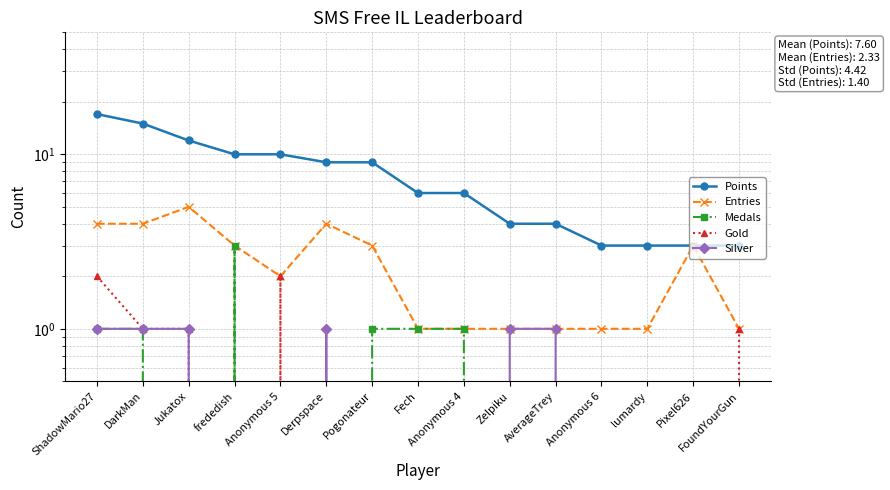

Which category has the lowest value in the Medals series?

Jukatox